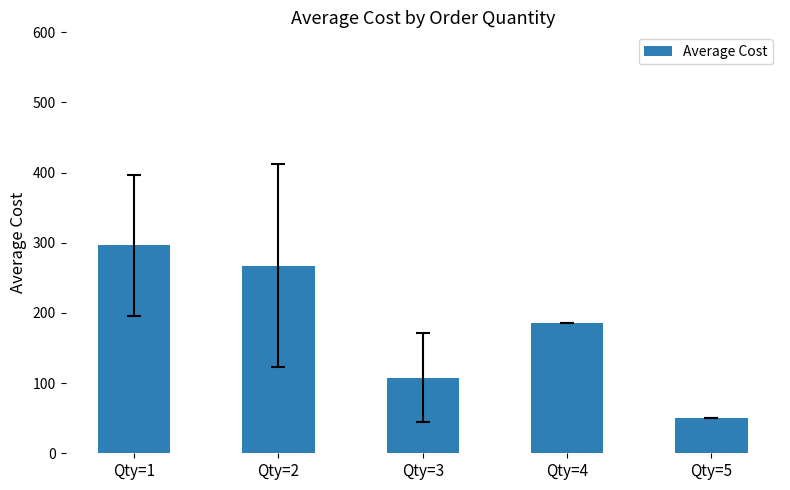

List the labels in order of value, largest first.

Qty=1, Qty=2, Qty=4, Qty=3, Qty=5